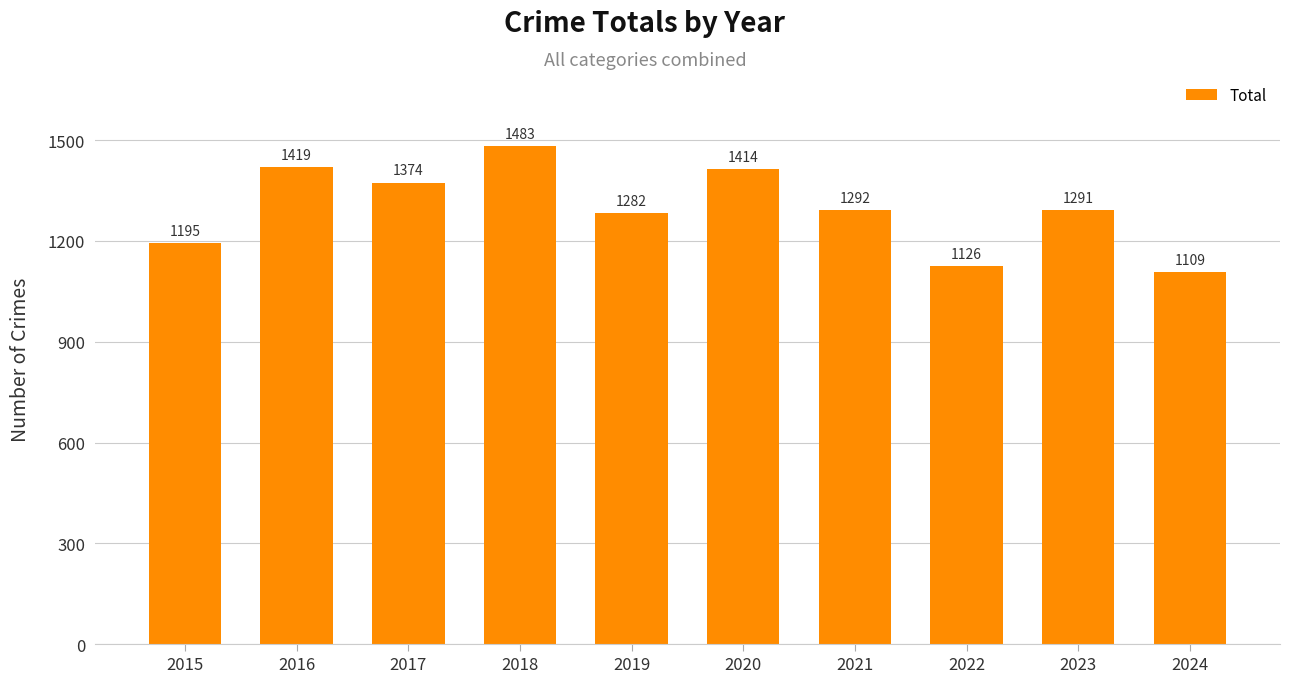

Reading left to right, extract all data points from this chart.

1195	1419	1374	1483	1282	1414	1292	1126	1291	1109